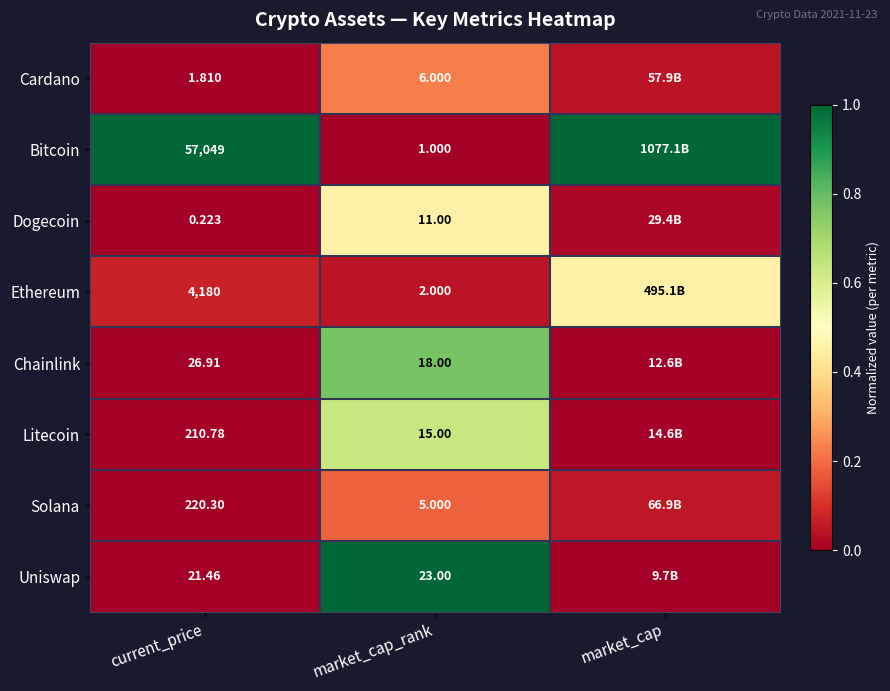

Is the value of Ethereum at current_price greater than the value of Bitcoin at market_cap_rank?

Yes